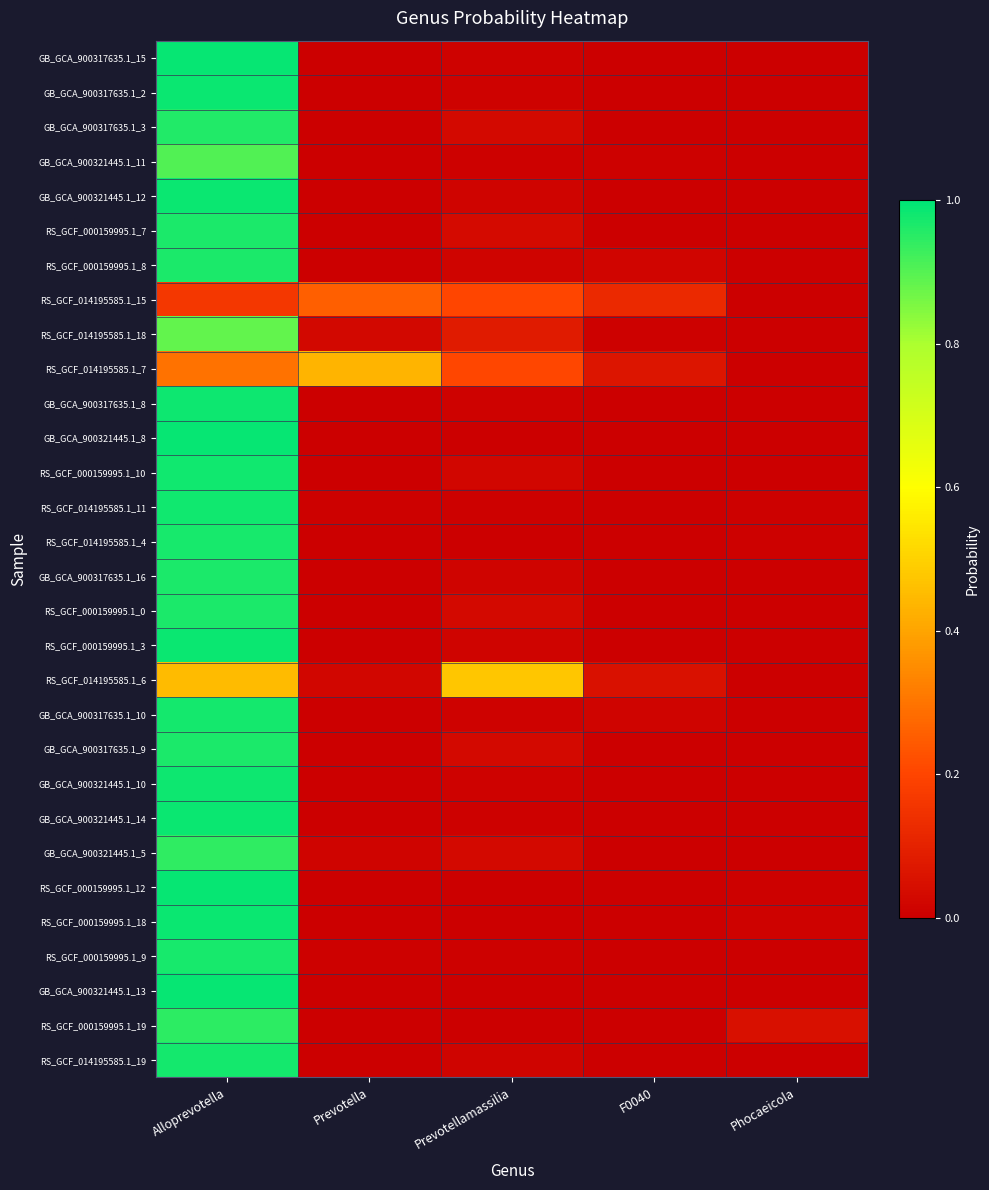

Which has a higher value, Alloprevotella or Prevotella?

Alloprevotella